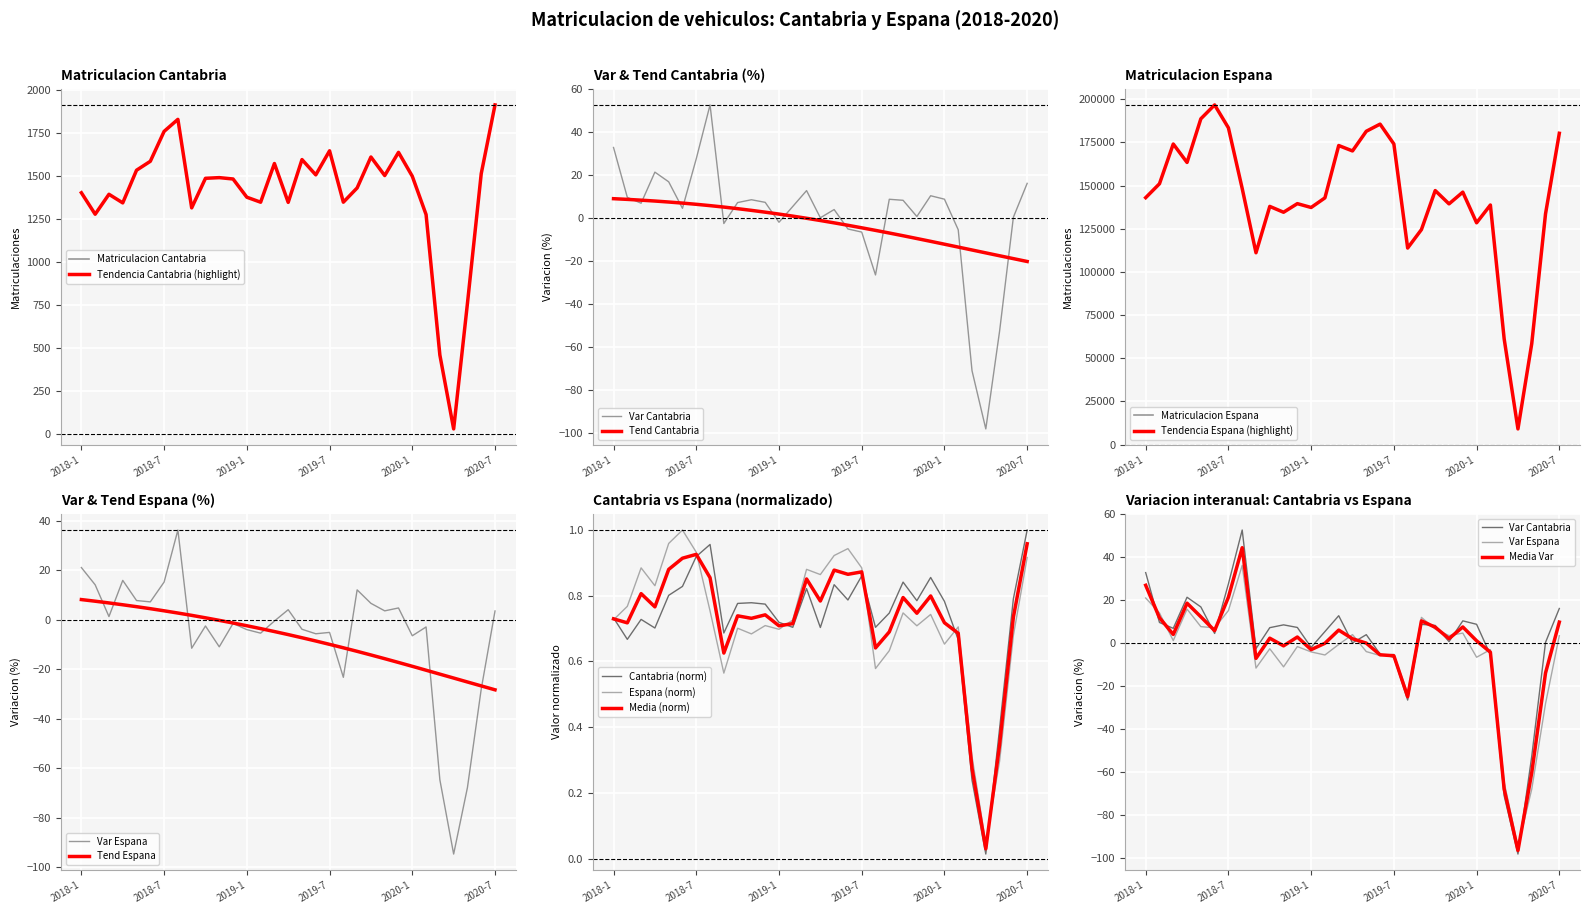

How many interior local peaks does the Var Cantabria series have?

7